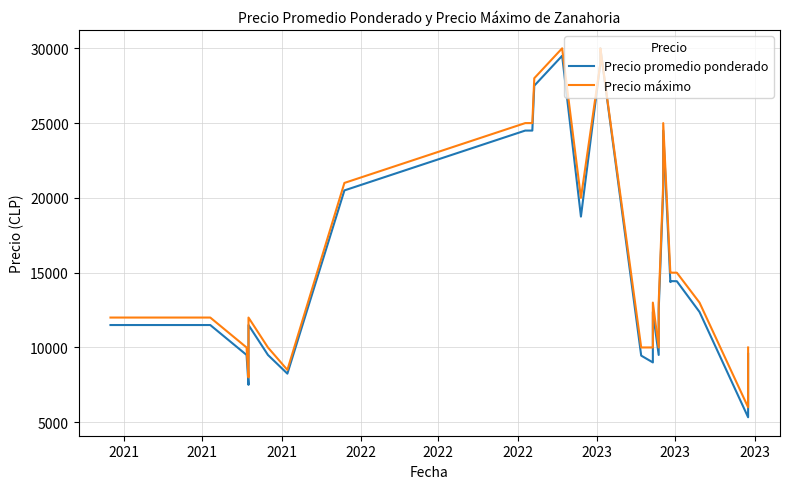

What is the difference between the second highest and minimum values in the Precio promedio ponderado series?

24167